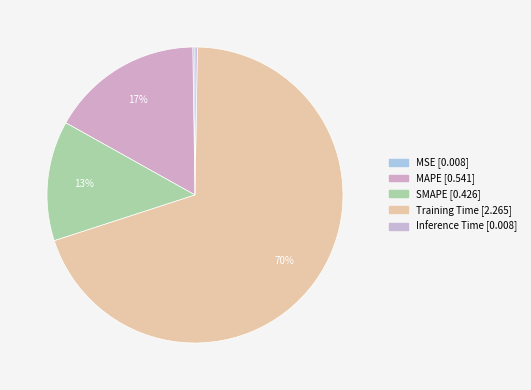

What is the change in value from MSE to MAPE?

+0.5